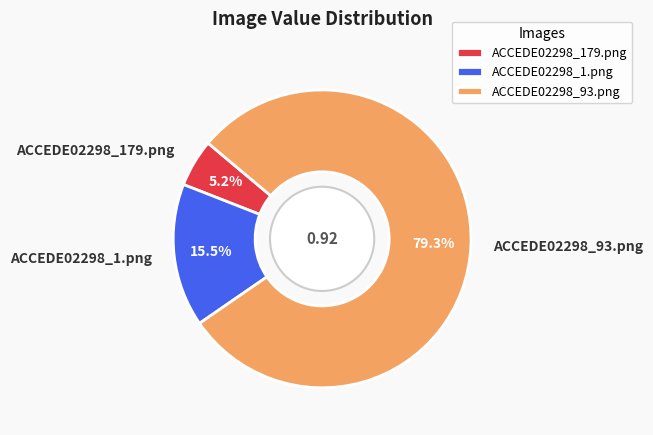

True or false: ACCEDE02298_93.png accounts for 70% of the total.

False